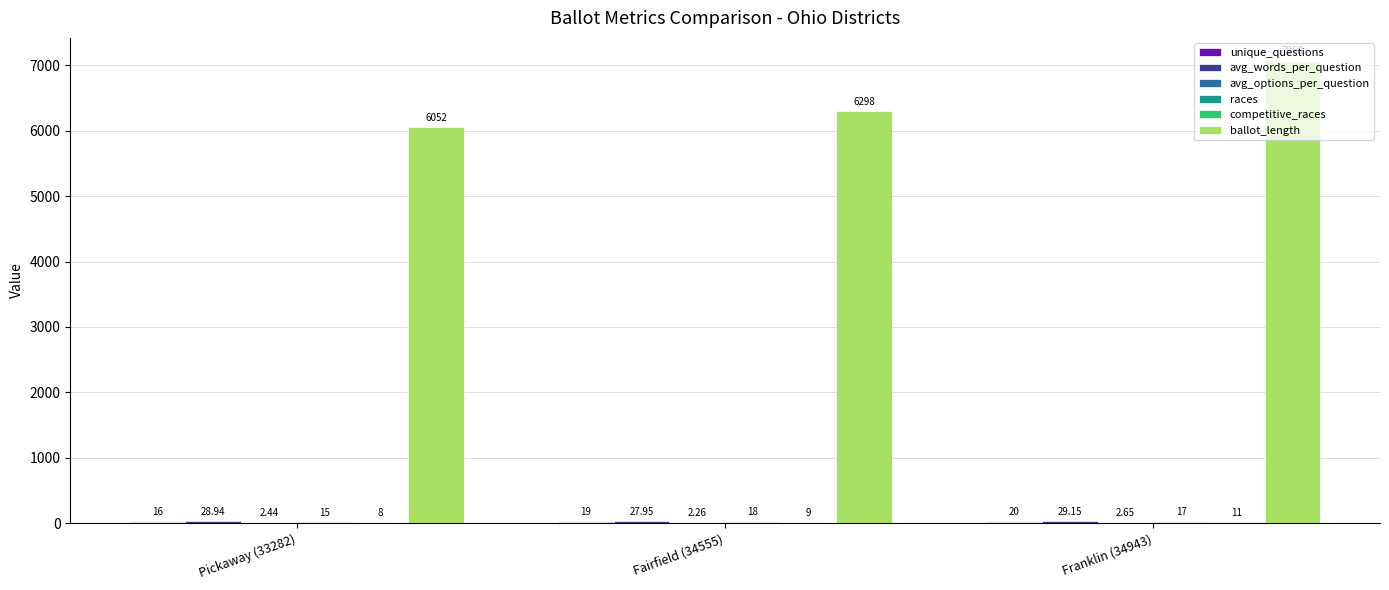

How many ballot_length values are between 6052 and 7068?

3